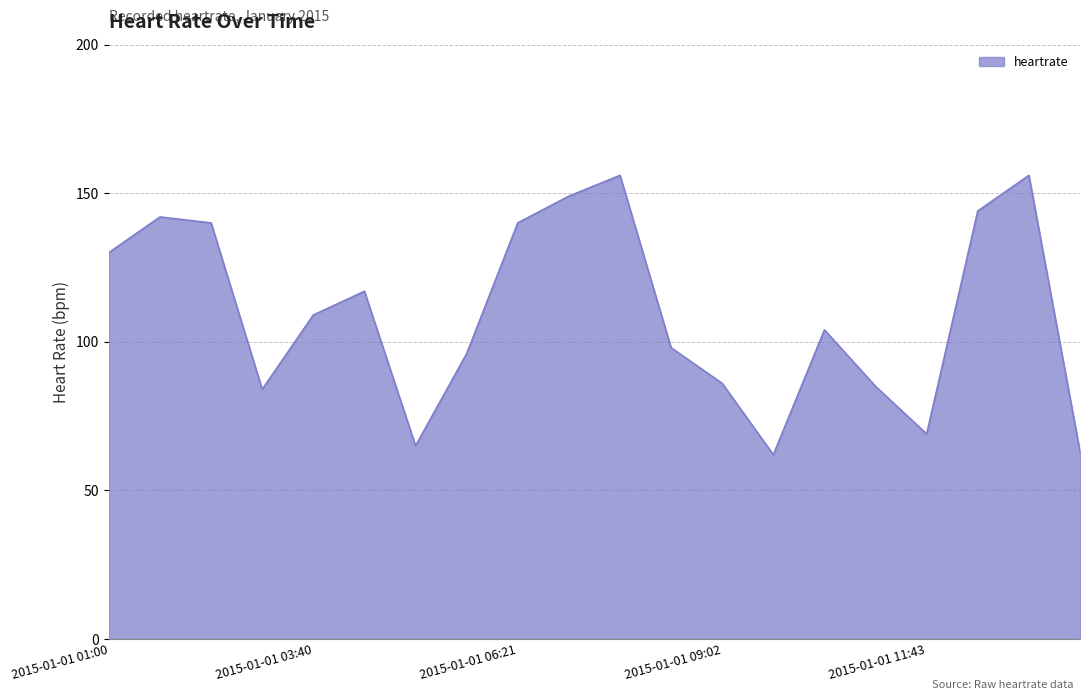

How many series are shown in this chart?

1